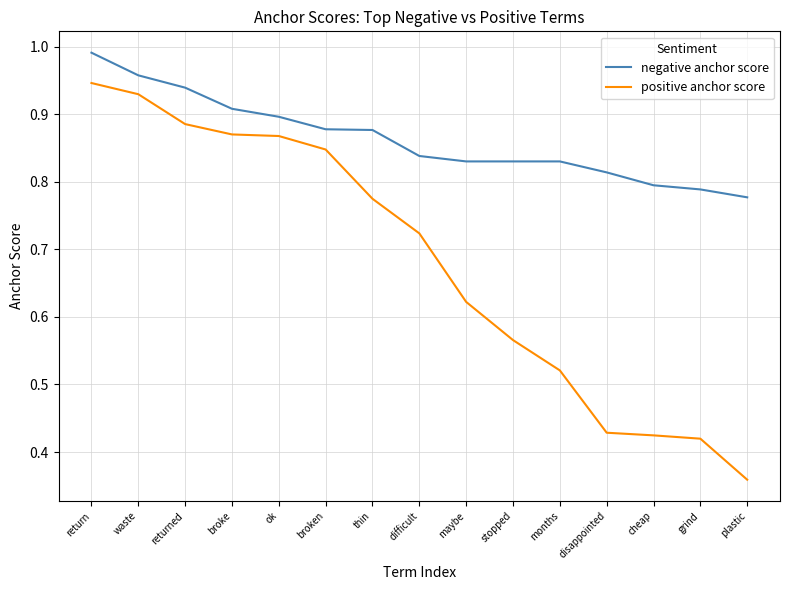

What is the difference between the highest and lowest values at months?

0.3